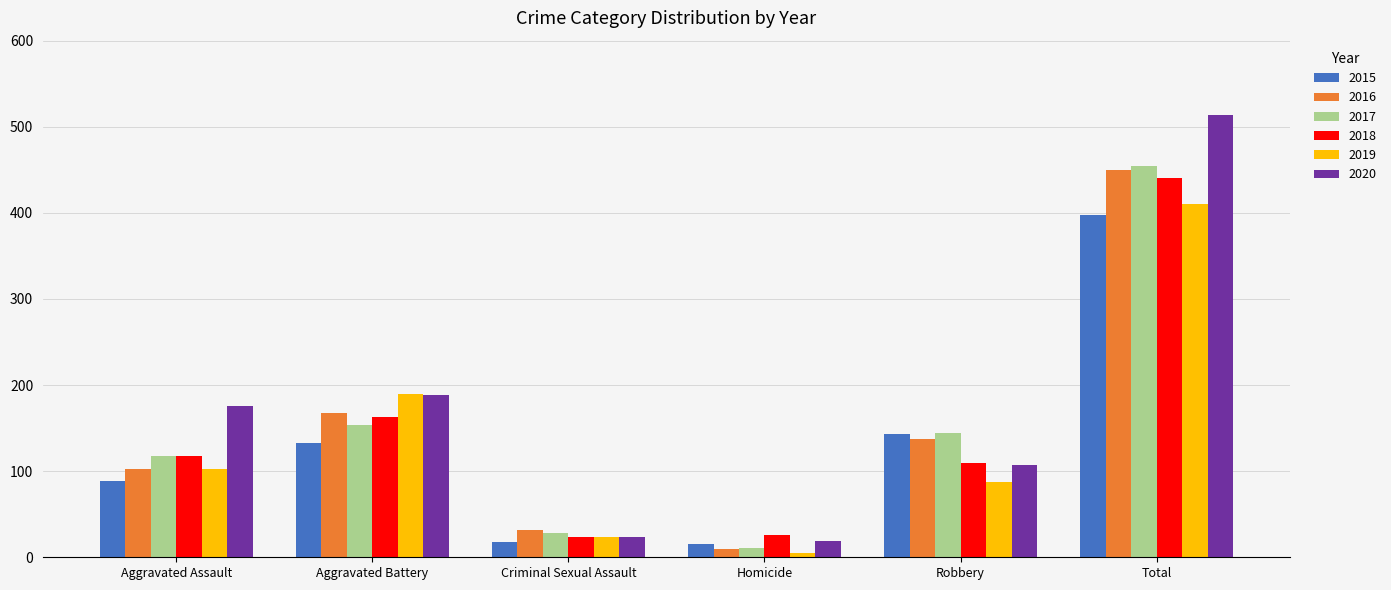

List the series in order of their peak value, lowest first.

2015, 2019, 2018, 2016, 2017, 2020